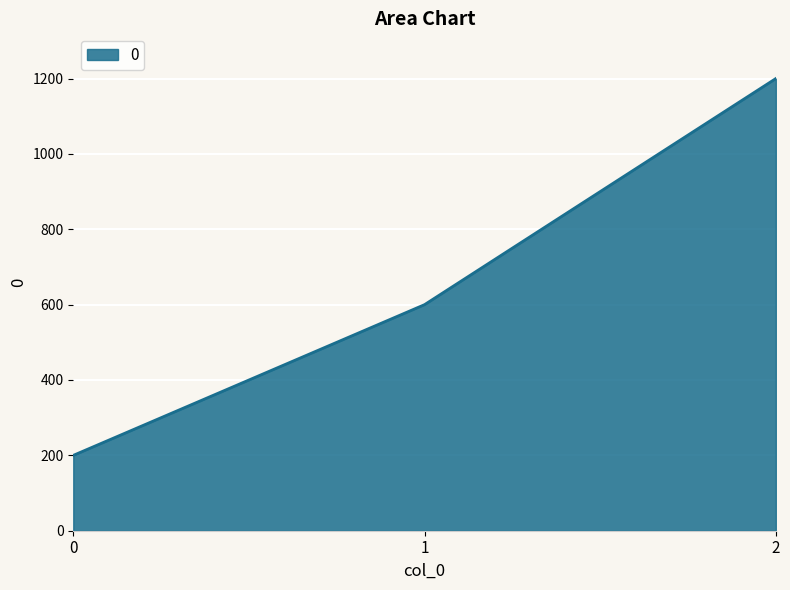

List the labels in order of value, largest first.

2, 1, 0